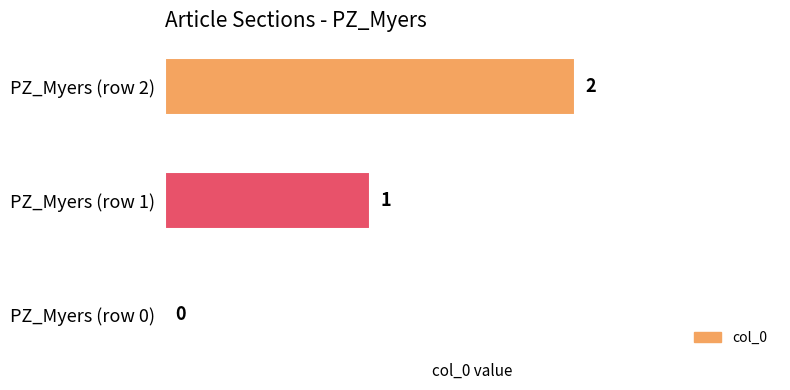

What is the sum of the values at PZ_Myers (row 1) and PZ_Myers (row 2)?

3